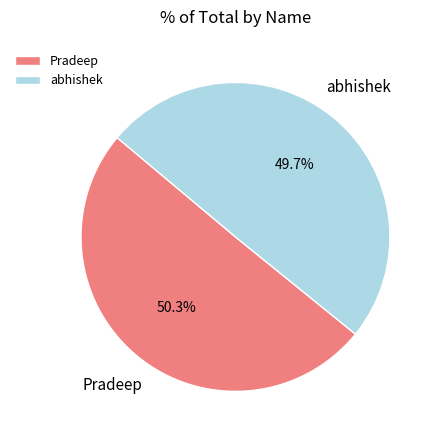

Which slice represents more than half of the pie?

Pradeep